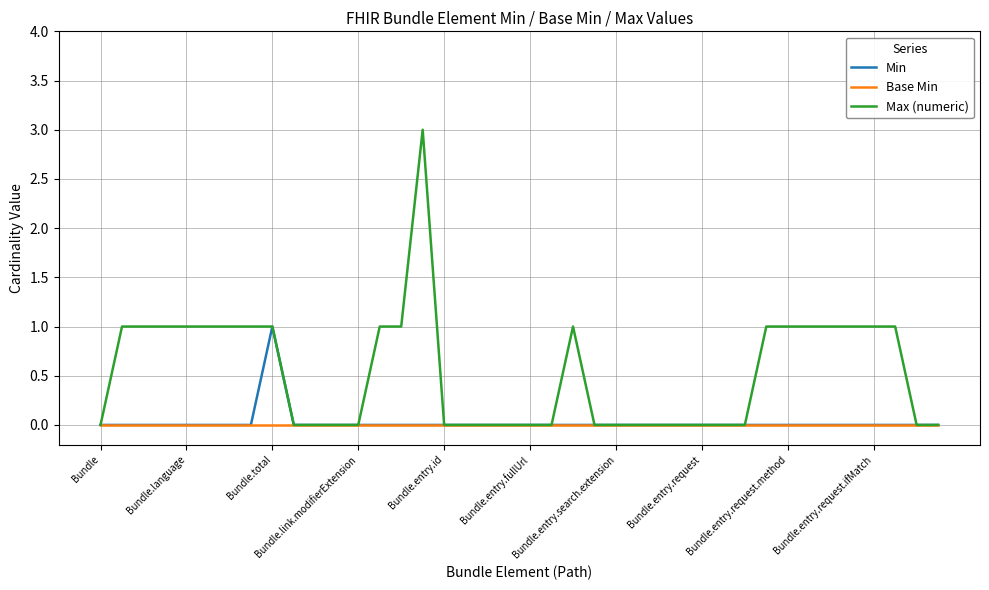

How many lines are shown in the chart?

3